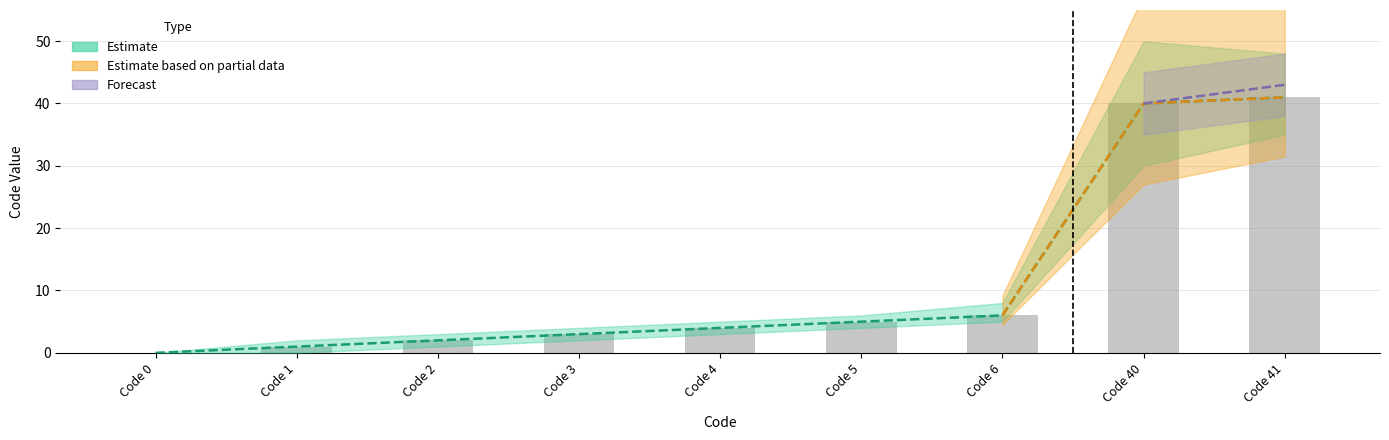

Which series has the largest range (max minus min)?

Estimate